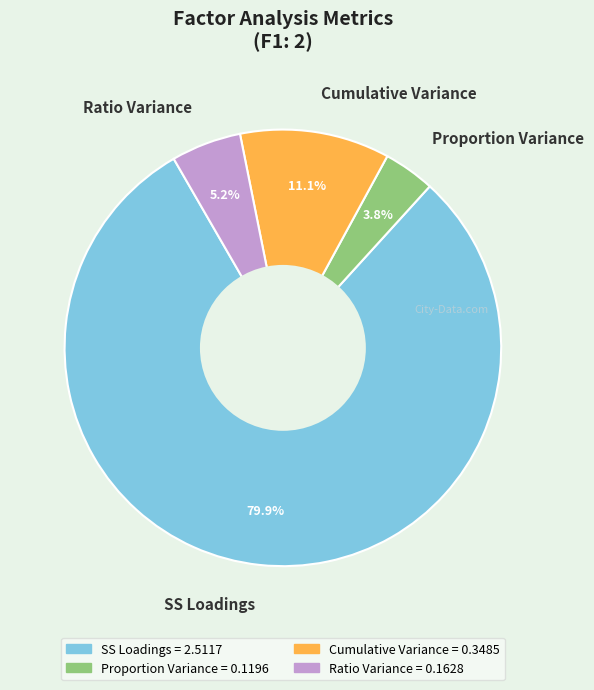

Is the sum of Ratio Variance and Cumulative Variance greater than half?

No